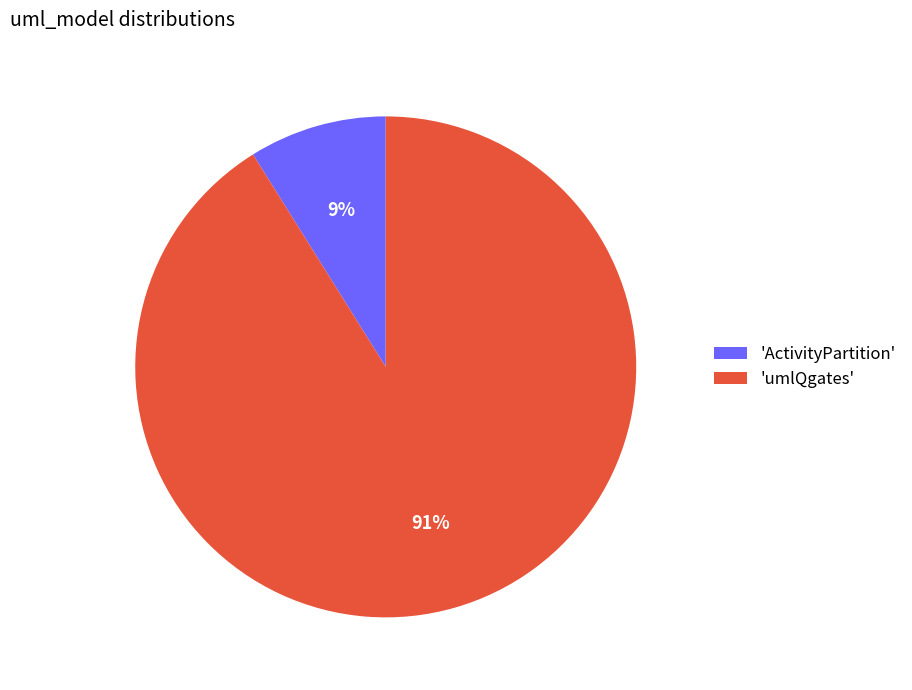

To the nearest percent, what is the difference between the largest and smallest slice percentages?

82%